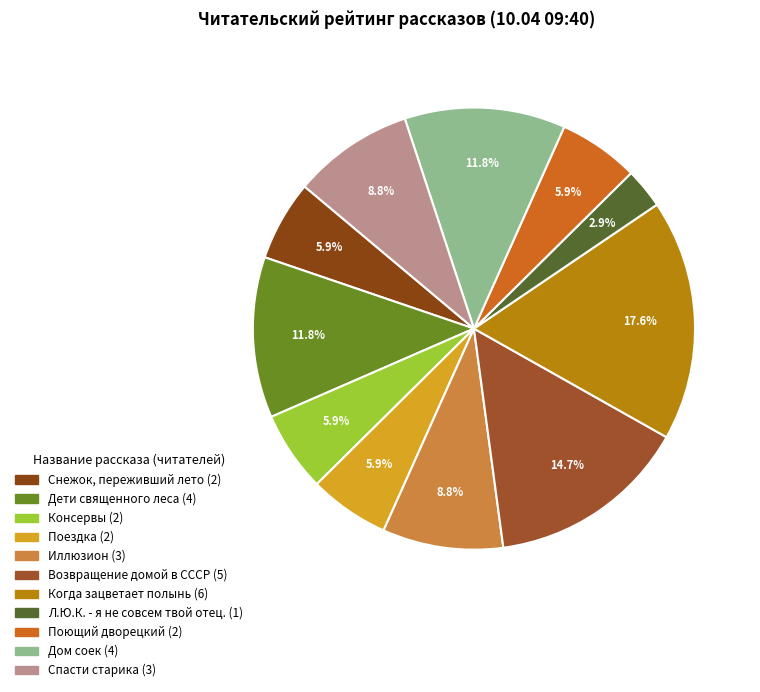

To the nearest percent, what portion does Когда зацветает полынь represent?

18%